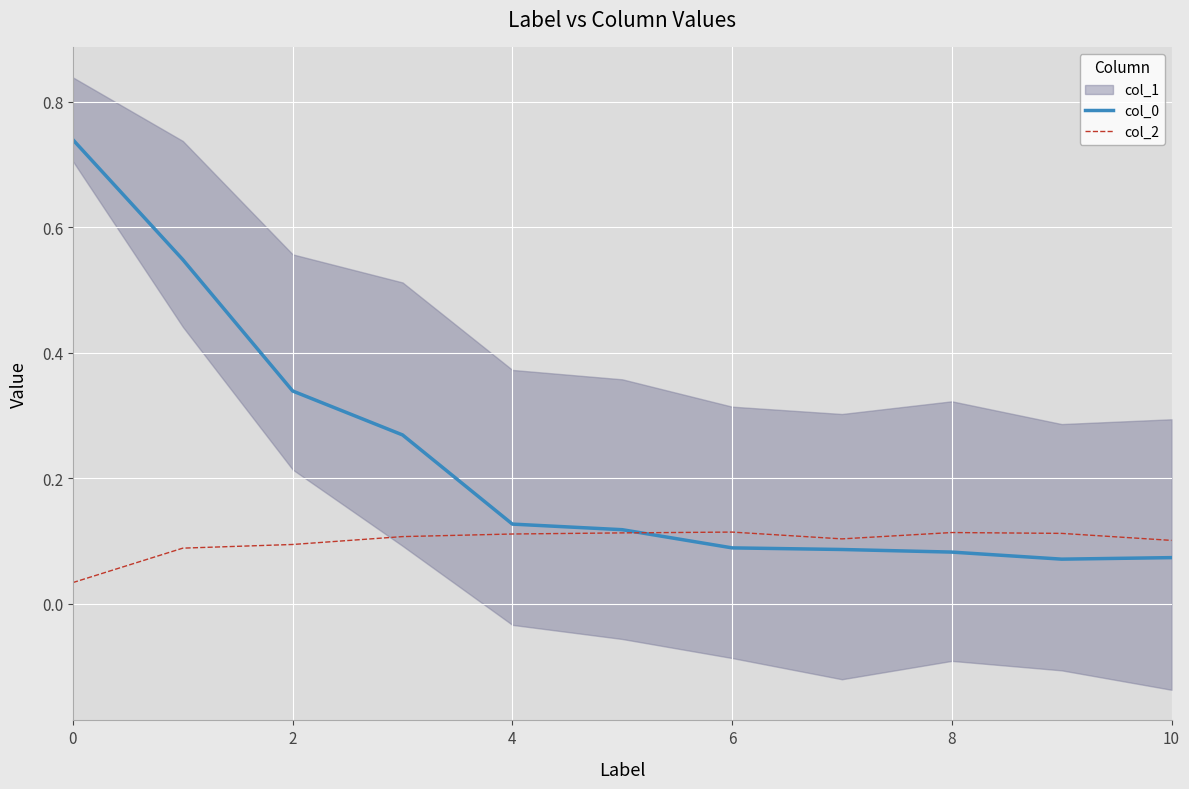

What is the difference between the second highest and minimum values in the col_0 series?

0.5